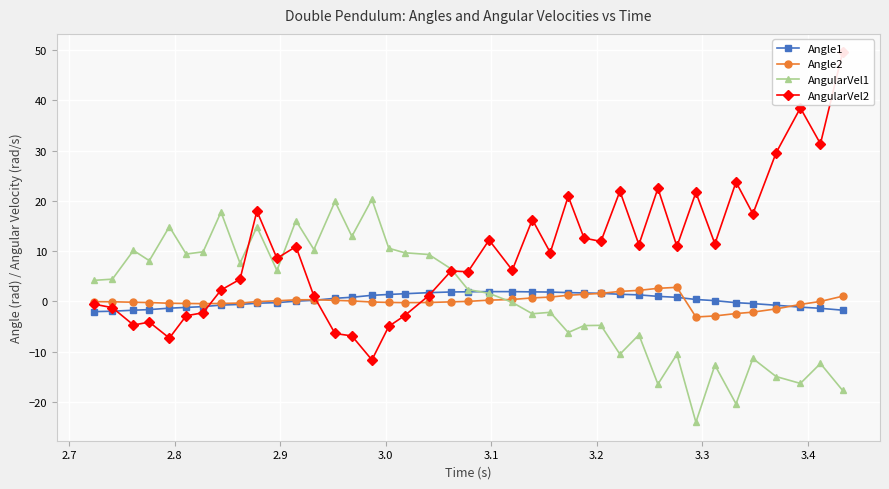

What is the lowest value of the AngularVel1 series?

-24.0